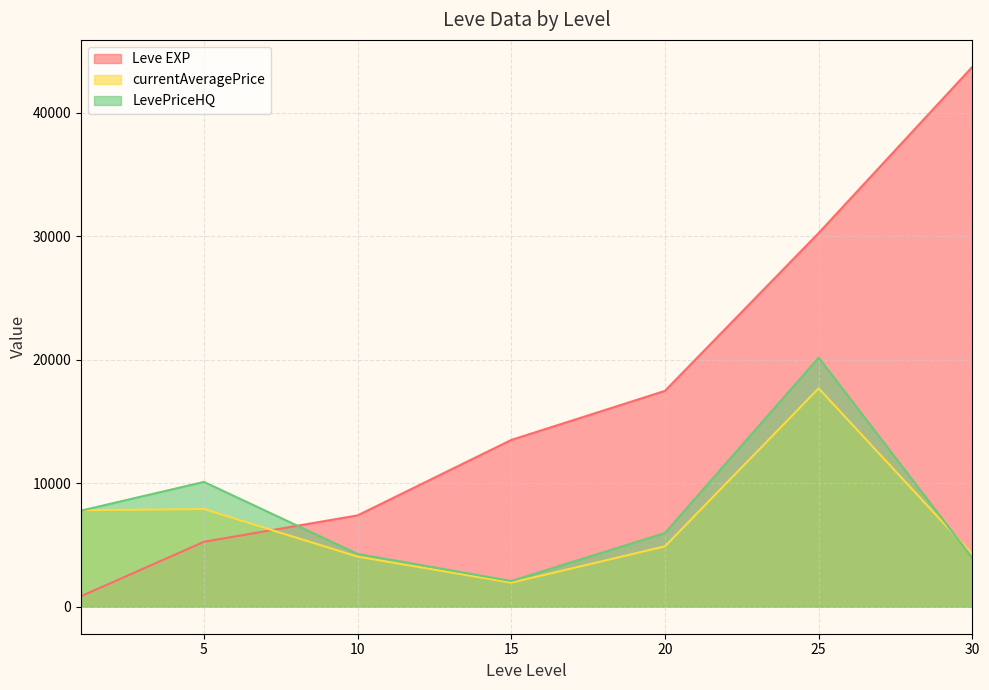

What are all the series names shown in the legend?

Leve EXP, currentAveragePrice, LevePriceHQ